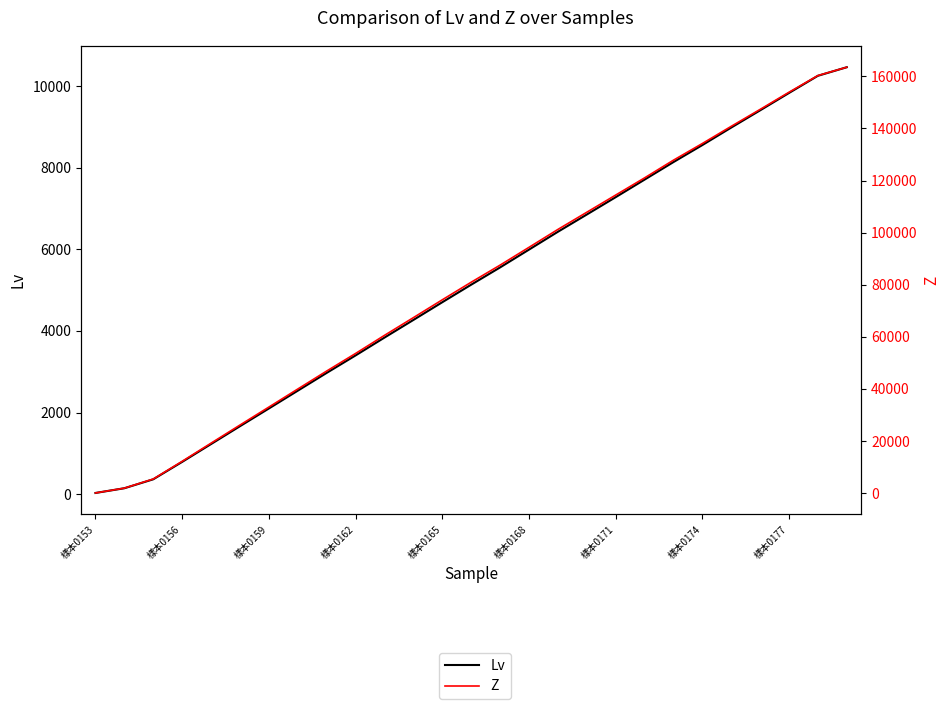

How many data points in Lv are less than 5131?

13